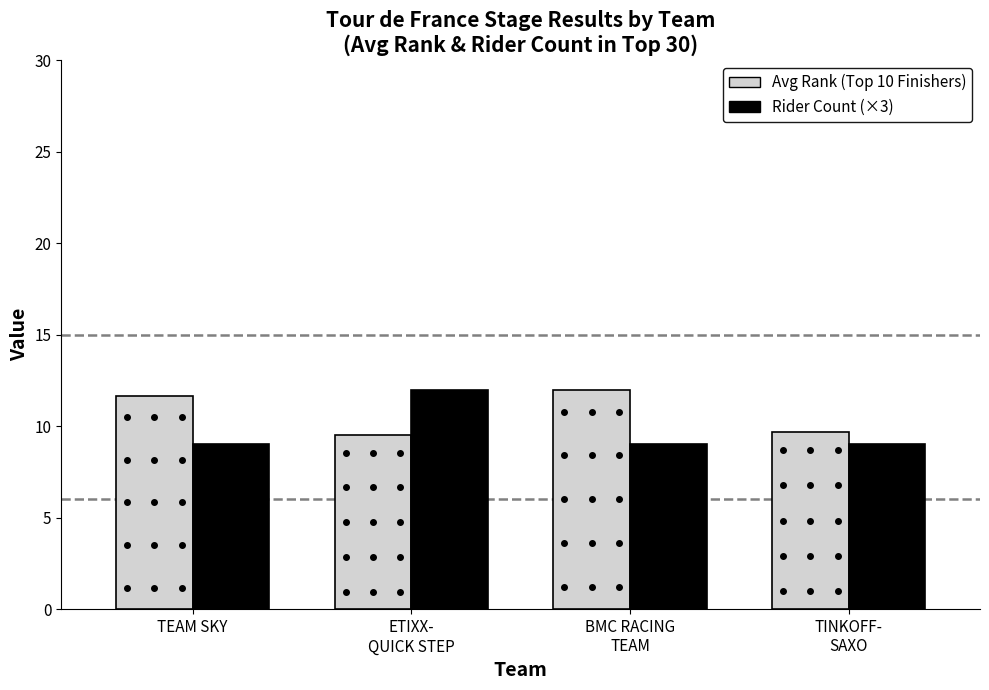

What is the smallest value displayed?

9.0